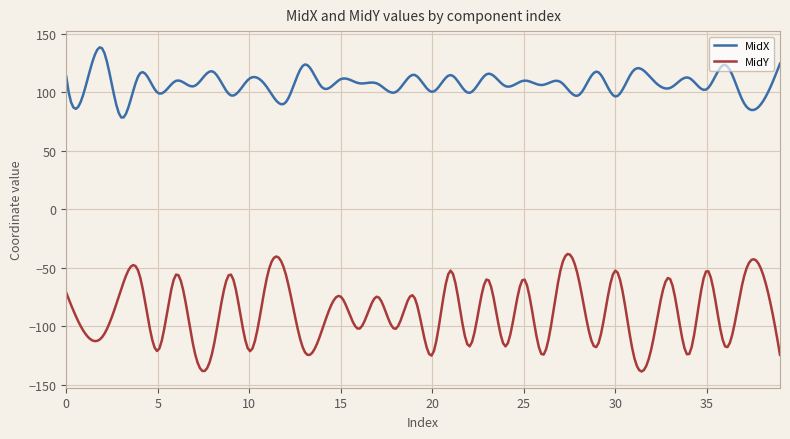

List the series in order of their overall mean, highest first.

MidX, MidY